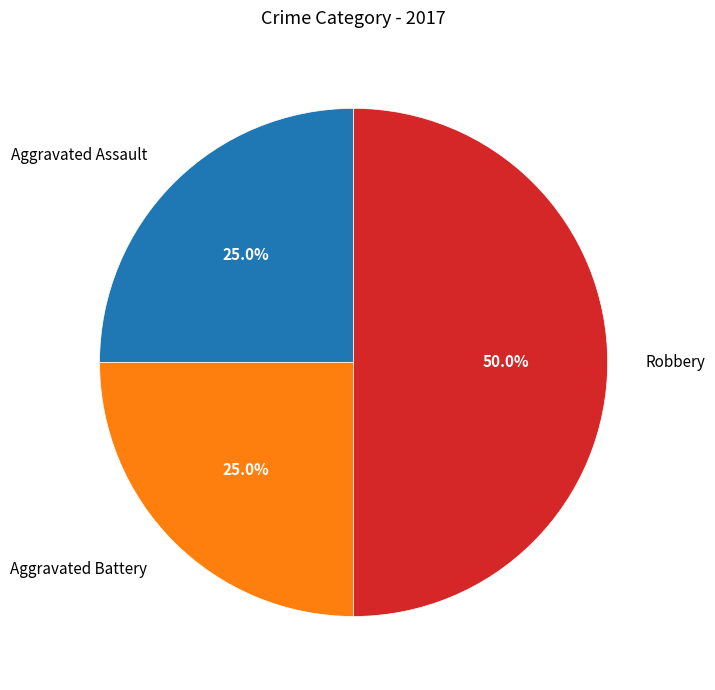

To the nearest percent, what is the difference between the Aggravated Assault and Robbery slice percentages?

25%